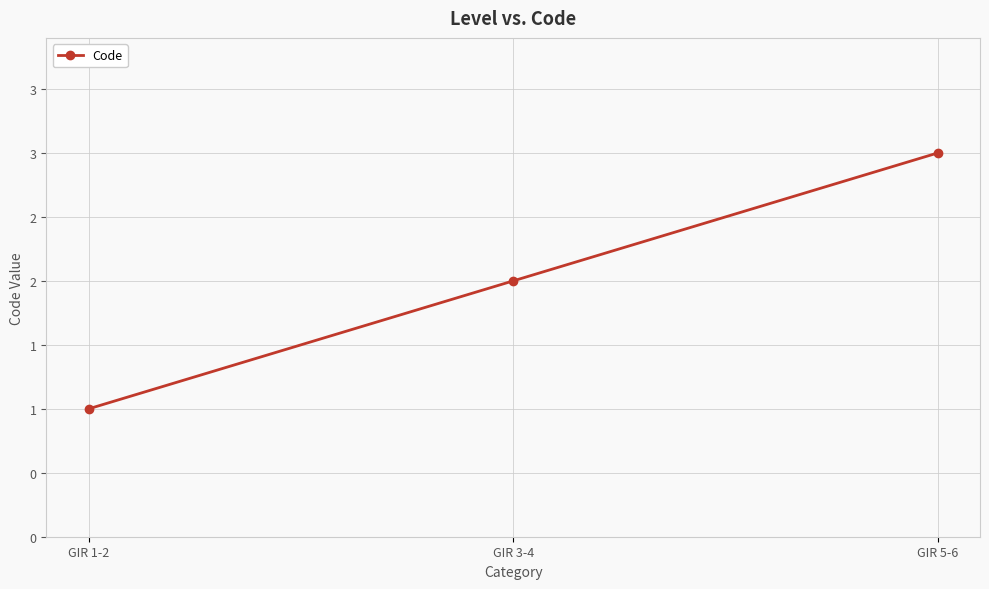

Reading left to right, list all the values displayed in this chart.

1	2	3